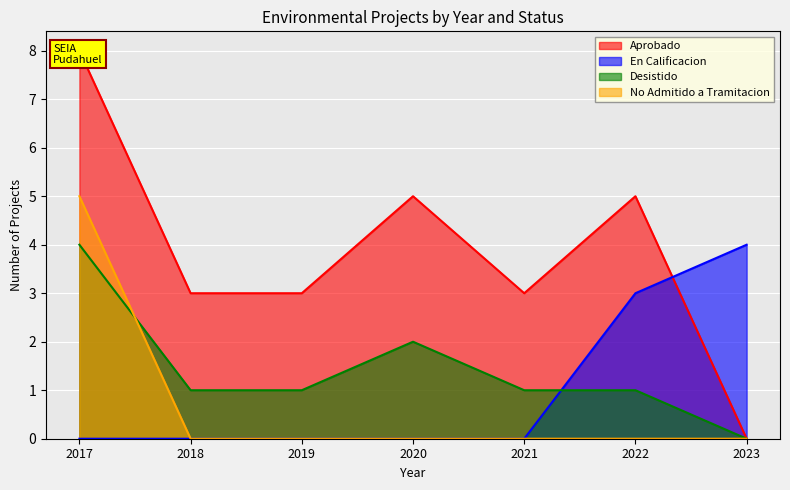

Rank the series at 2023 from highest to lowest value.

En Calificacion, Aprobado, Desistido, No Admitido a Tramitacion